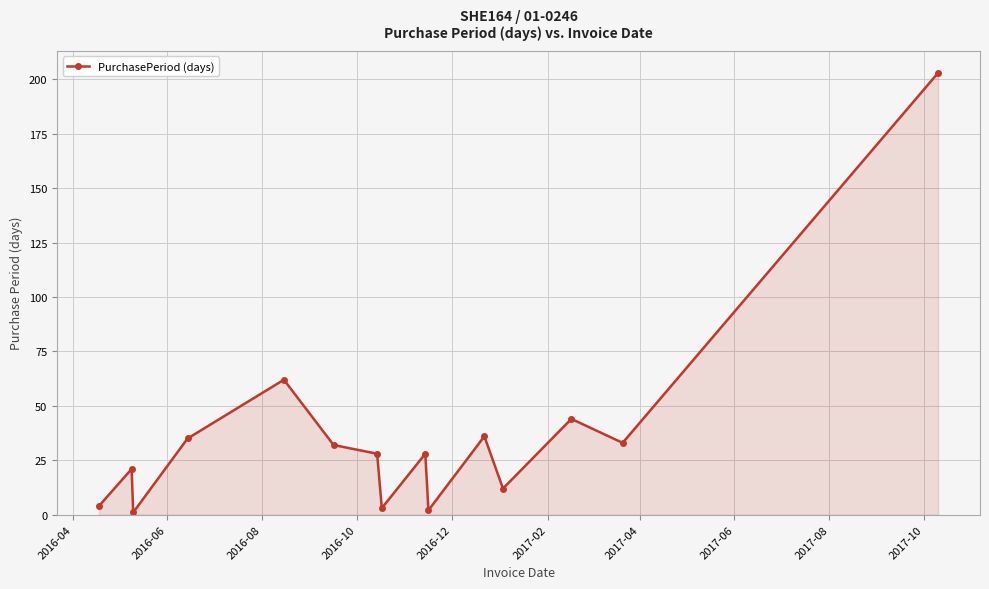

What is the maximum value shown in the chart?

203